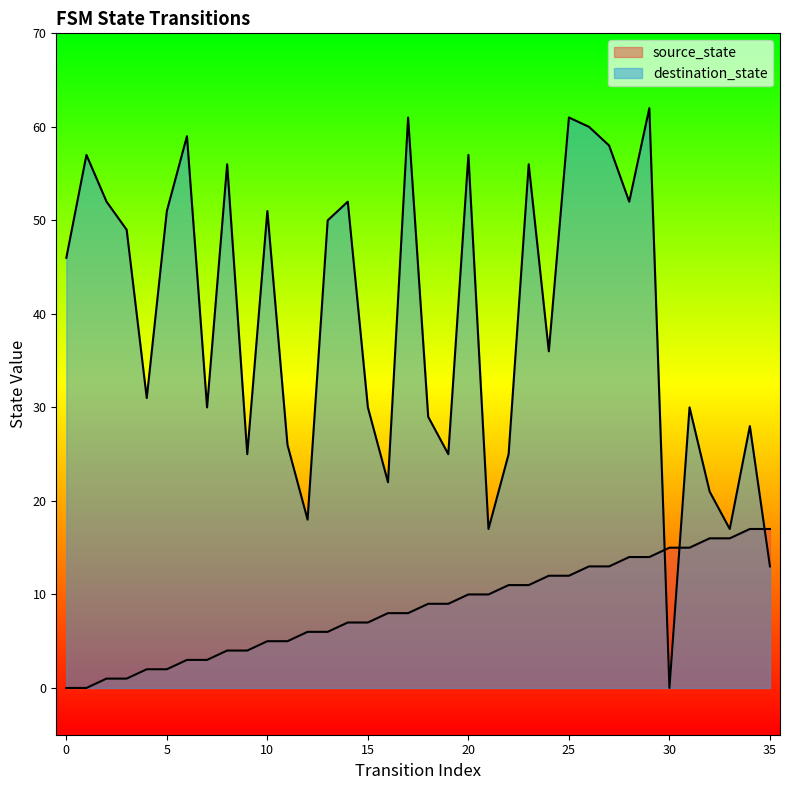

What is the sum of all destination_state values?

1413